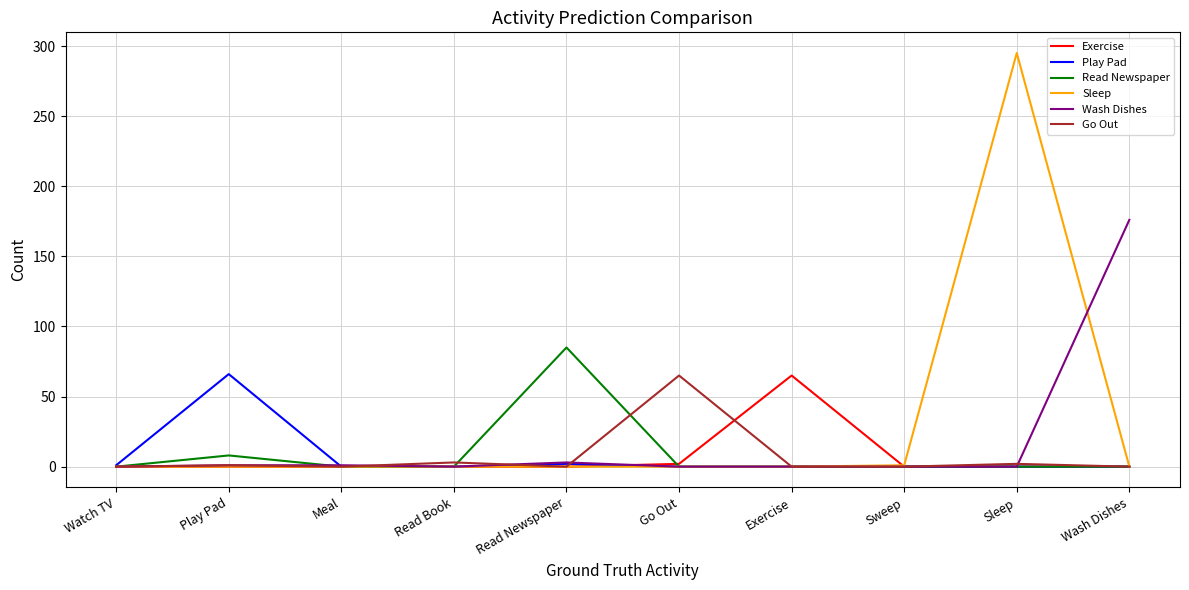

Which category has the highest value across all series?

Sleep